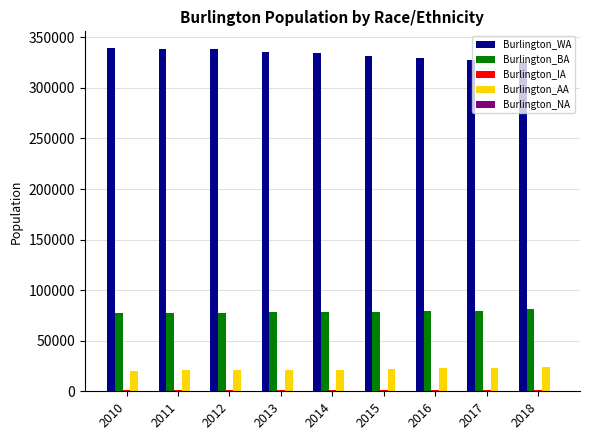

Is the value of Burlington_BA at 2017 greater than the value of Burlington_AA at 2013?

Yes